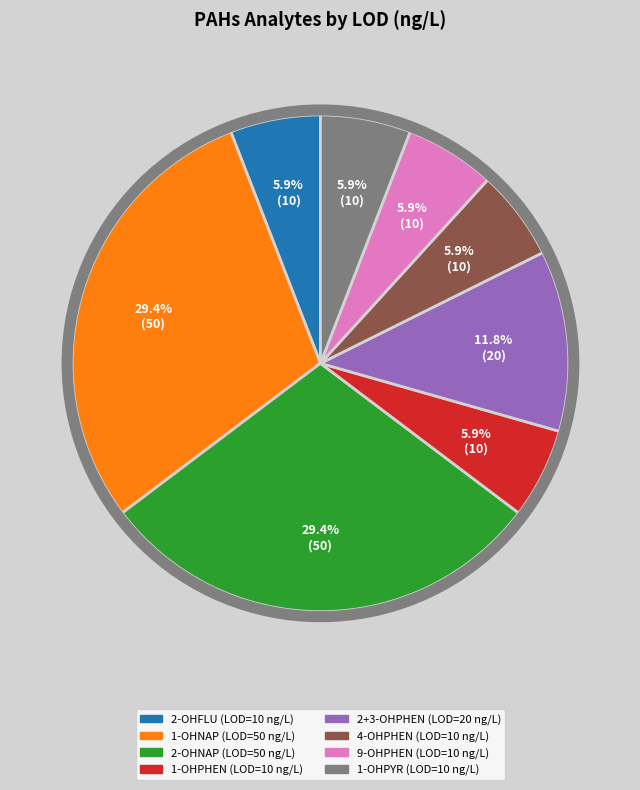

Is there a majority slice in this chart?

No